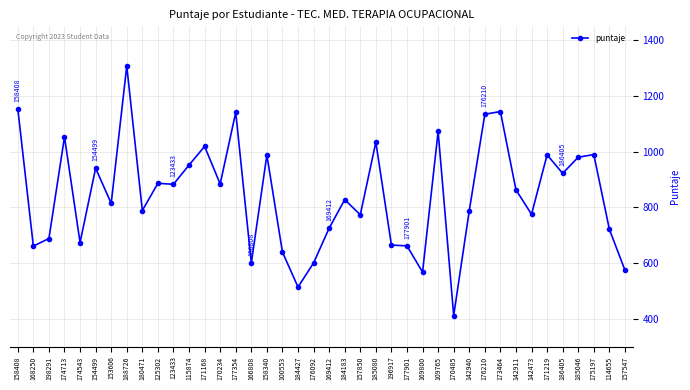

Where does the data first go above 863?

158408